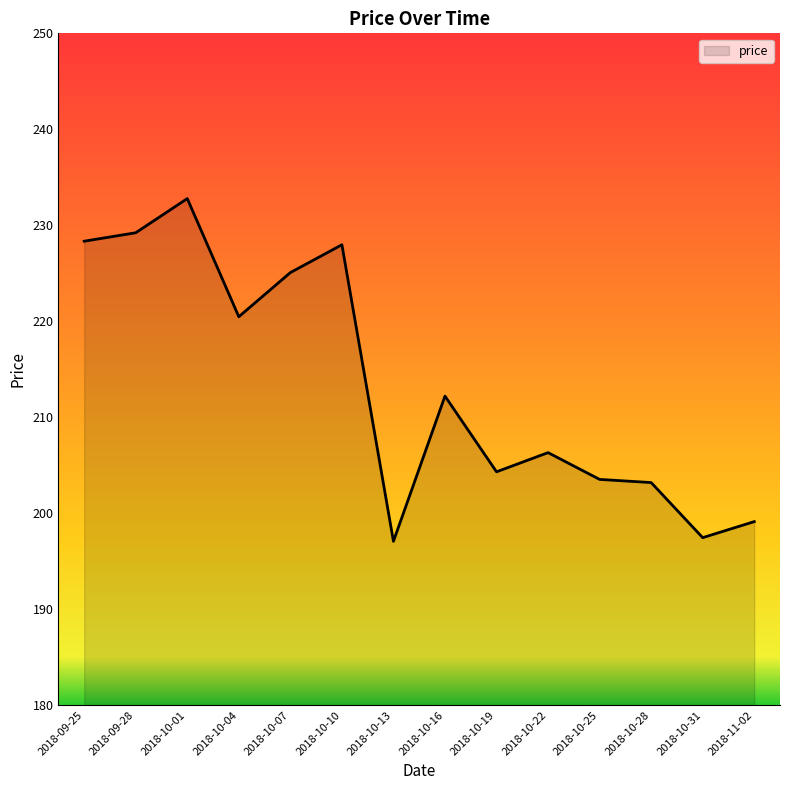

At which category does the chart reach its peak across all series?

2018-10-01